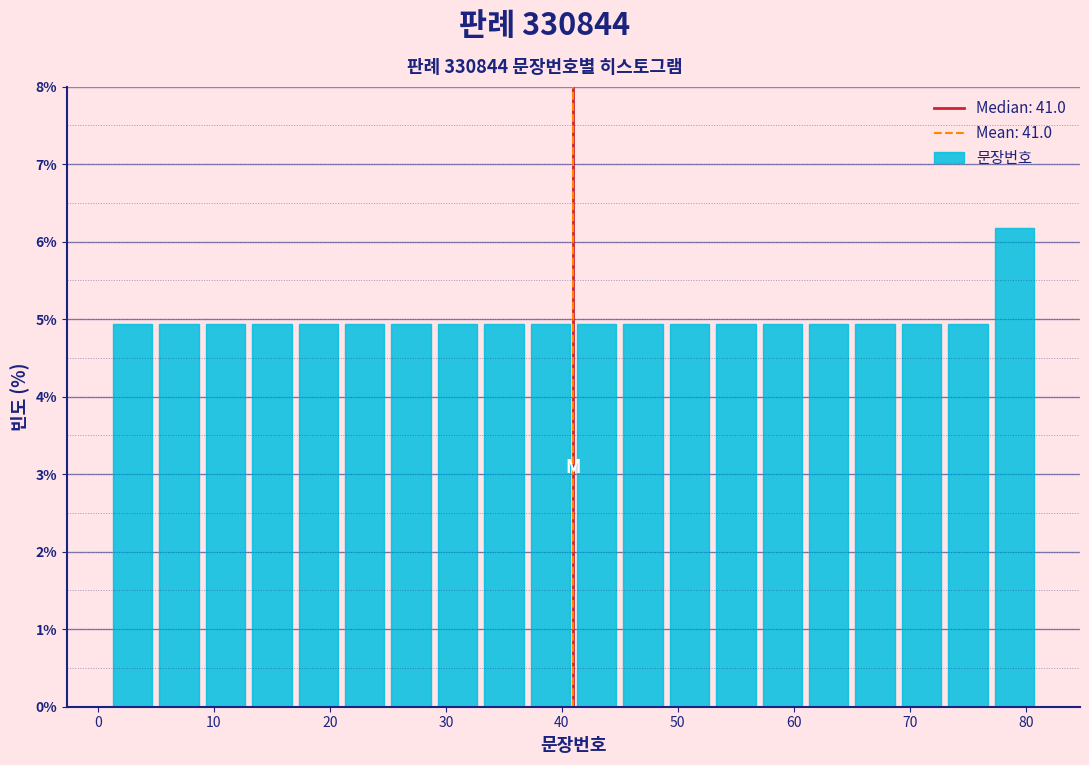

Which range on the x-axis has the tallest bar?

77 to 81